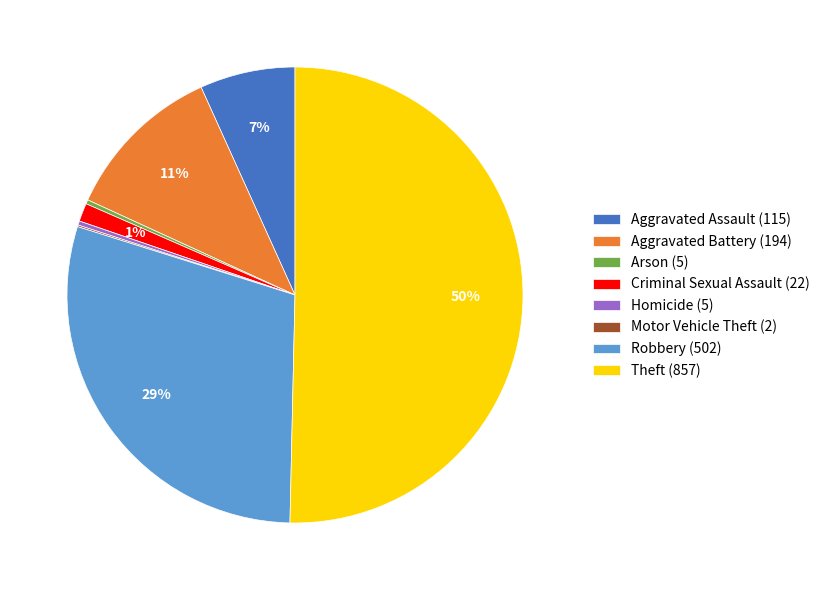

To the nearest percent, what is the average slice percentage?

12%